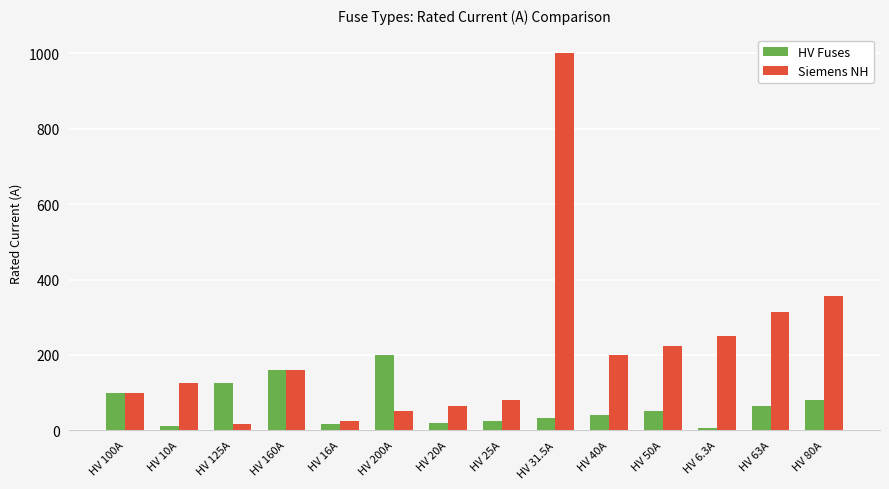

What is the sum of all Siemens NH values?

2963.0